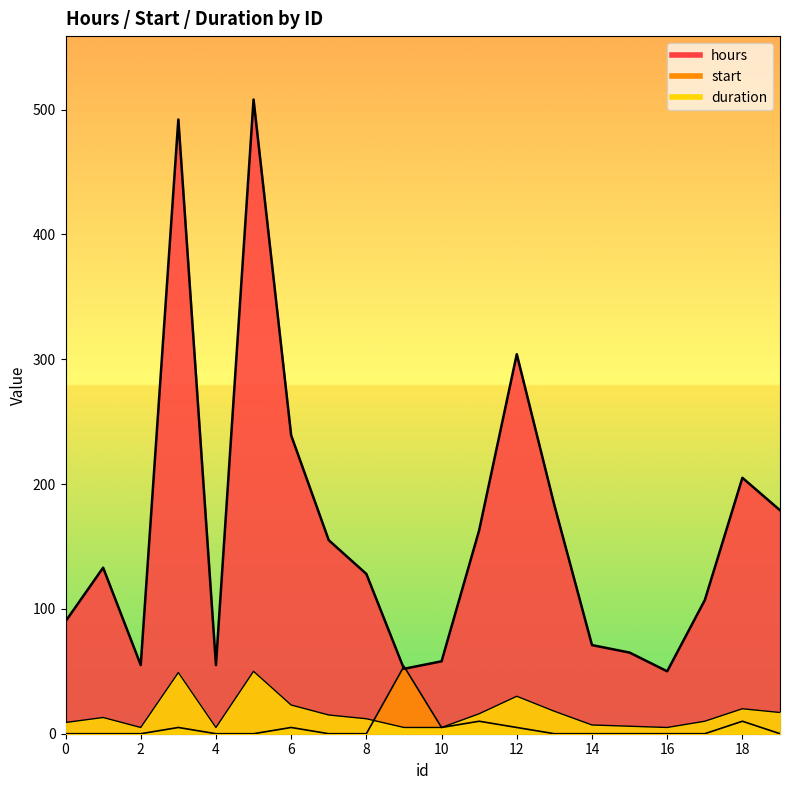

The value of hours at 14 is 71. True or false?

True